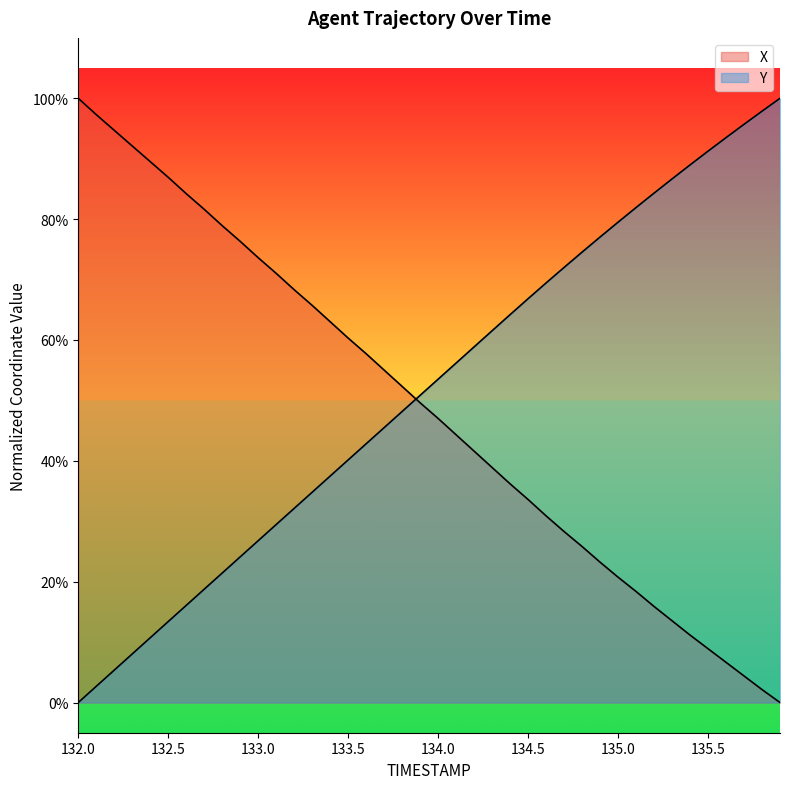

The value of X at 133.2 is 1.0. True or false?

False